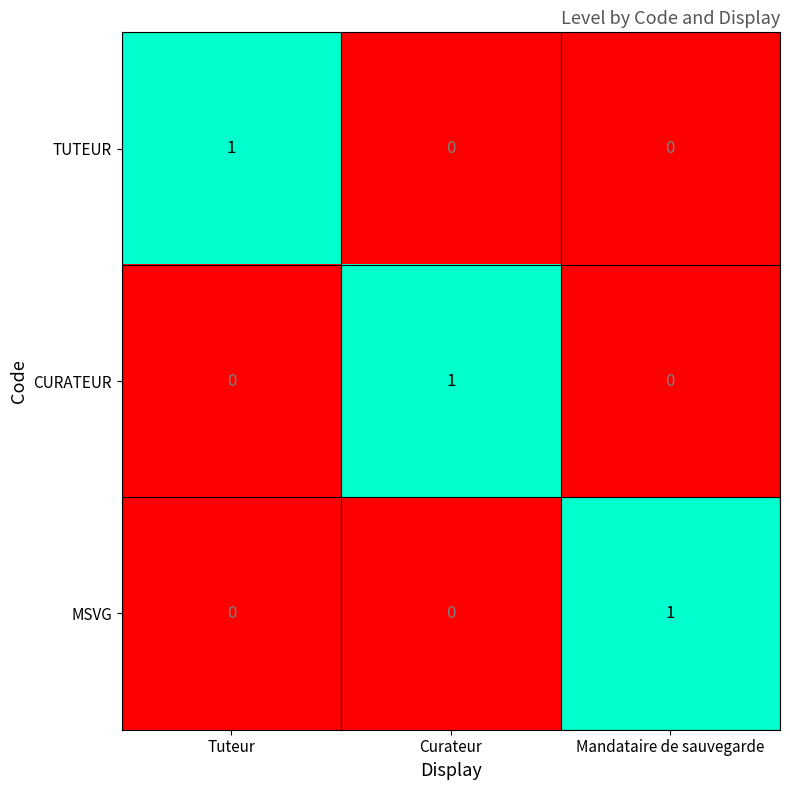

Which category has the highest value in the TUTEUR series?

Tuteur